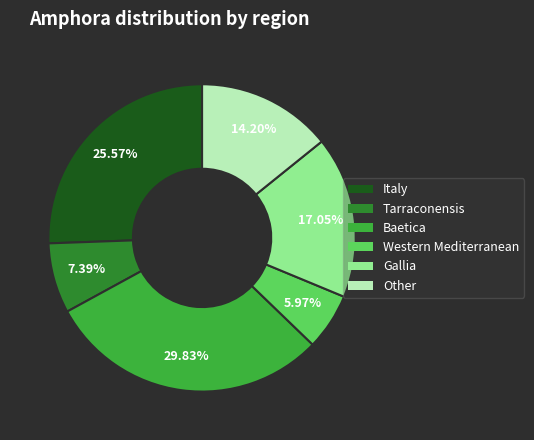

What percentage is NOT represented by Other?

85.8%